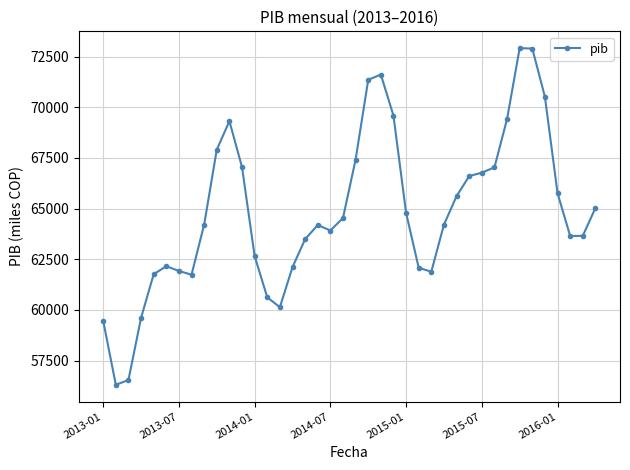

Does the chart have visible grid lines?

Yes